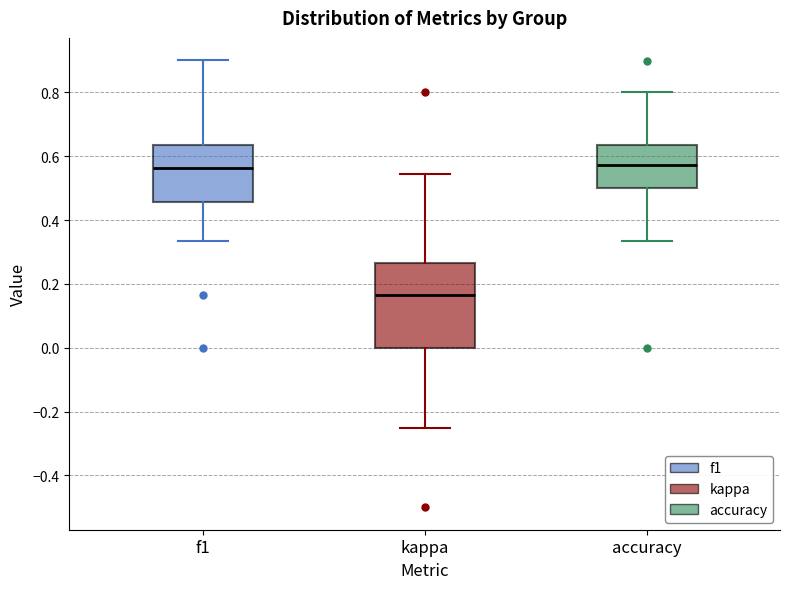

Where does the median line of the box for f1 sit on the y-axis? The values are not printed on the chart, so give them approximately, as read against the axis.

0.56